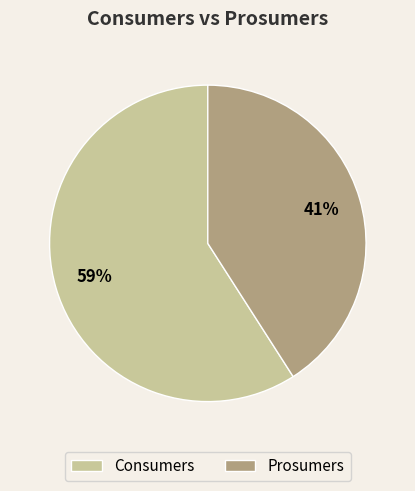

To the nearest percent, what portion does Consumers represent?

59%